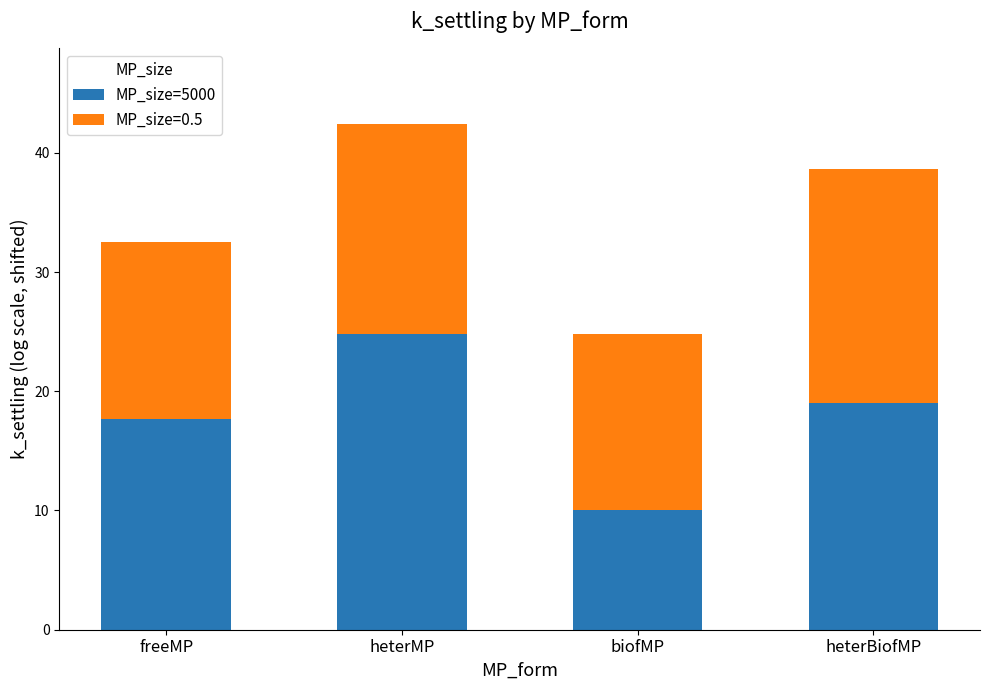

Reading left to right, transcribe the values for MP_size=5000.

17.7	24.8	10.0	19.0